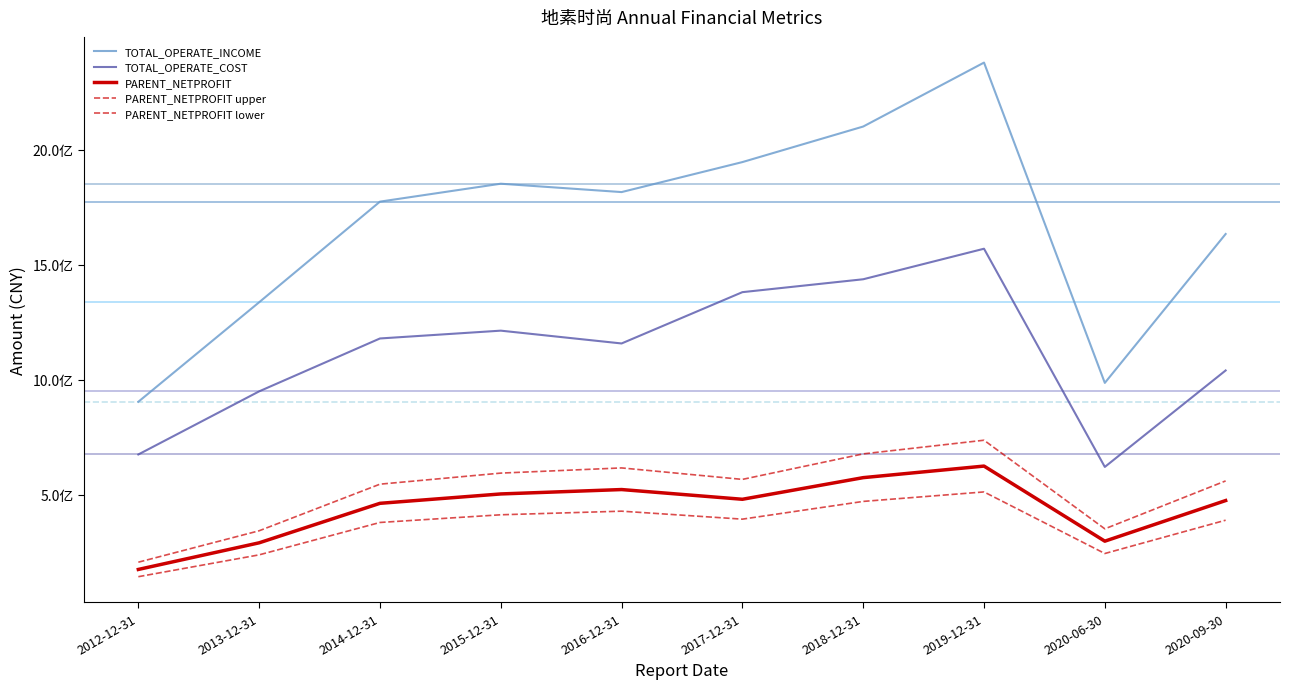

Does the chart have visible grid lines?

No